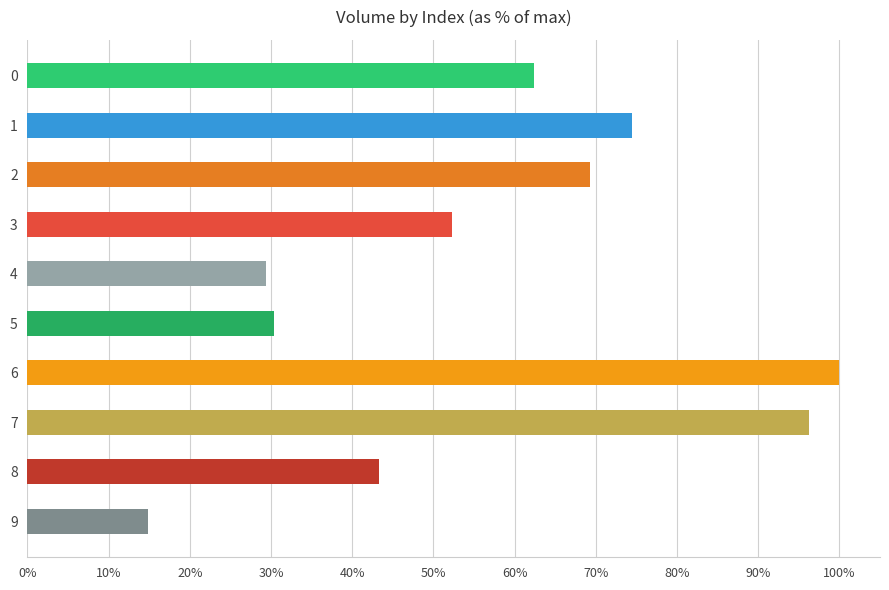

What is the greatest value displayed?

100.0